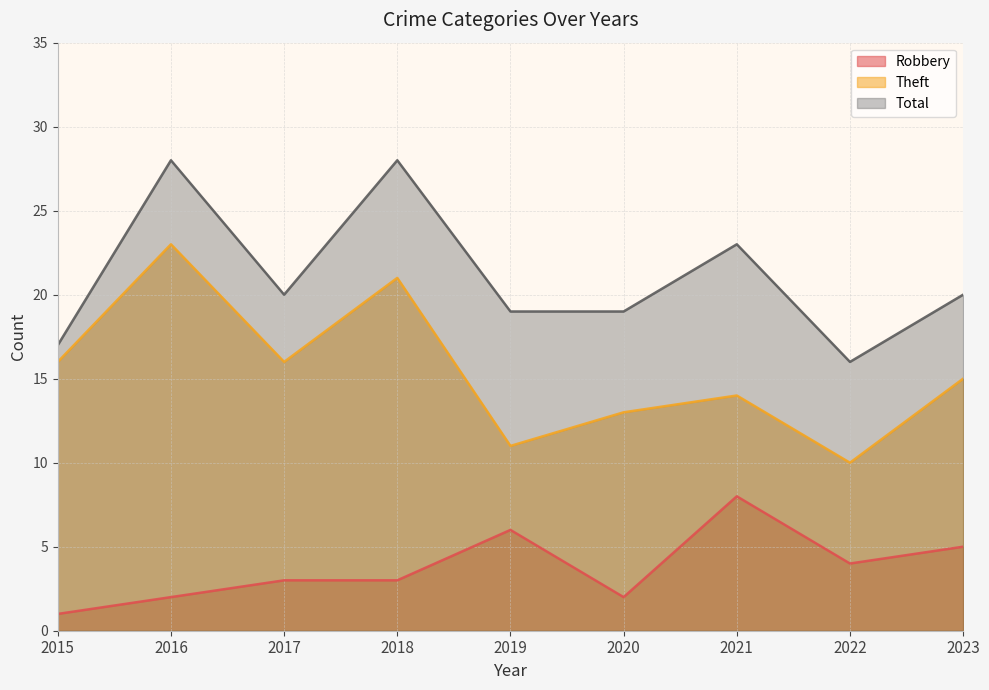

What is the minimum value for Theft?

10